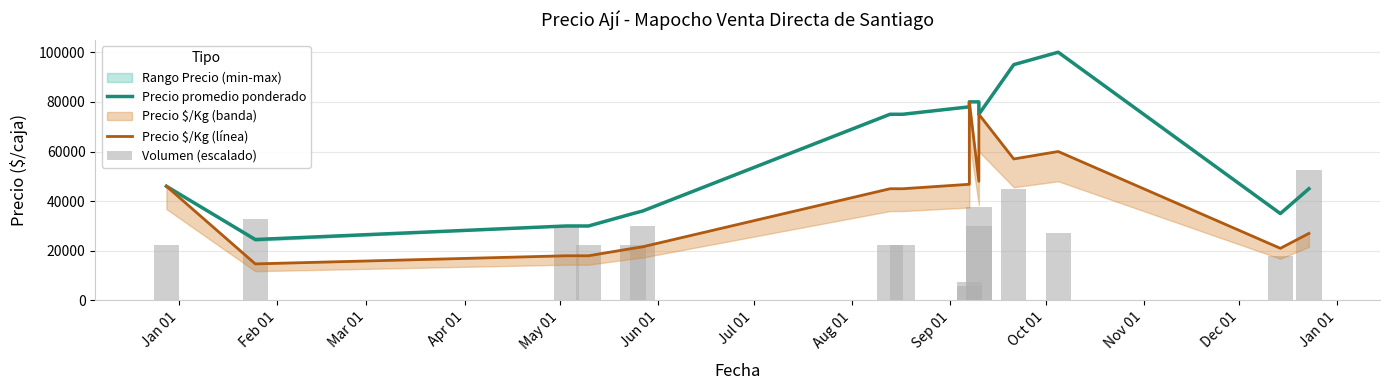

Which series has the widest spread of values?

Precio promedio ponderado